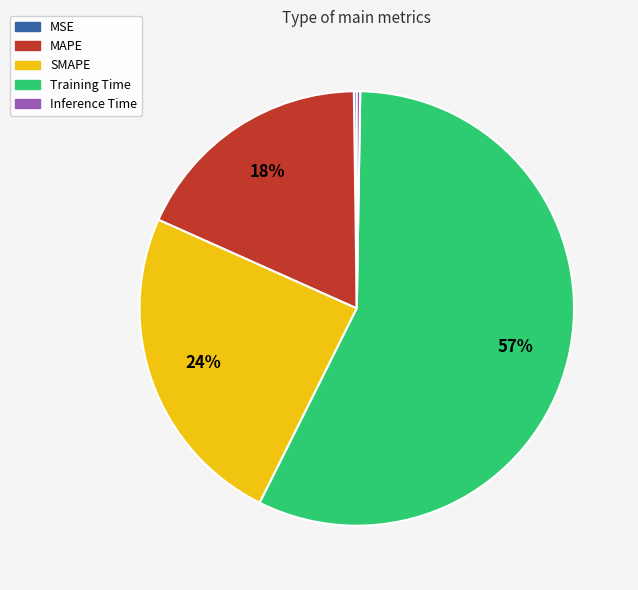

Is the sum of MAPE and SMAPE greater than half?

No